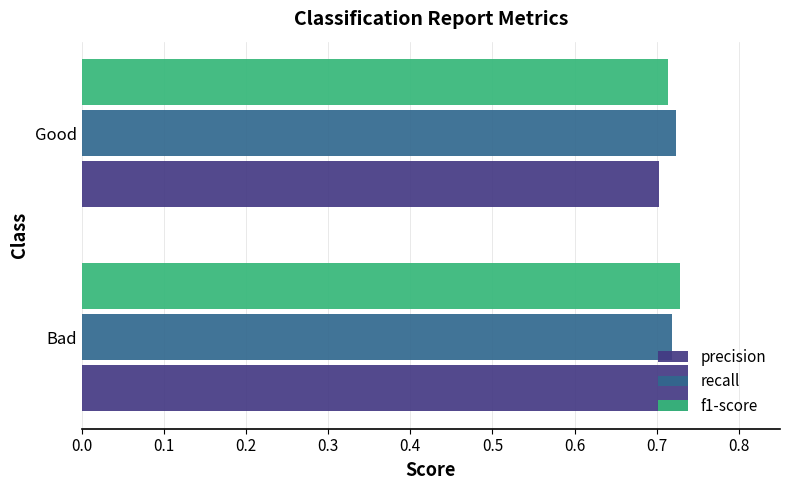

At which label is precision closest to 0?

Good